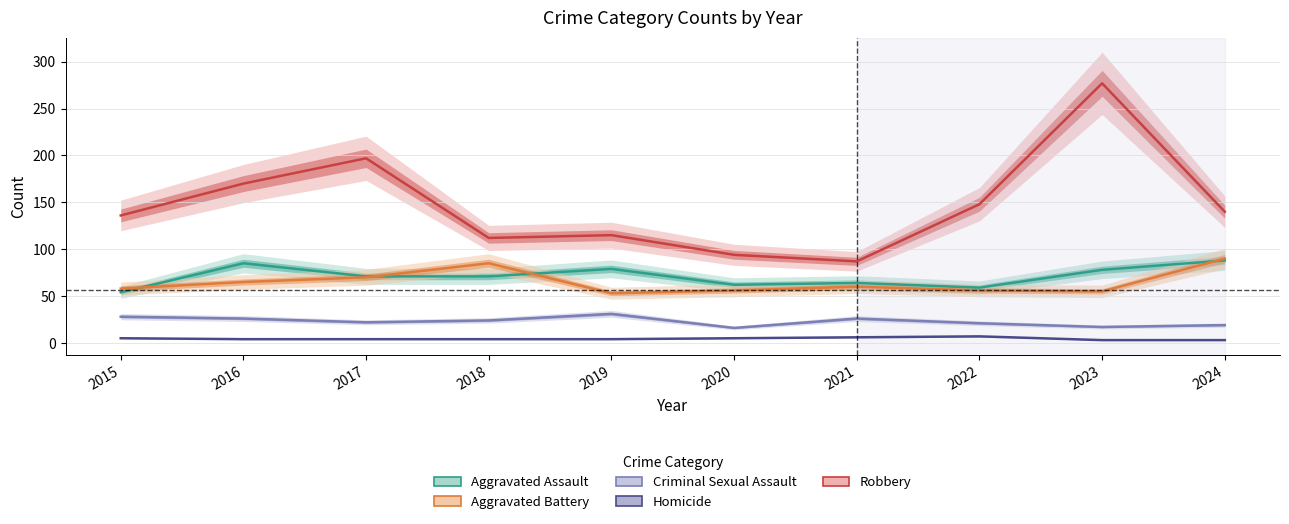

How many data points does each series have?

10